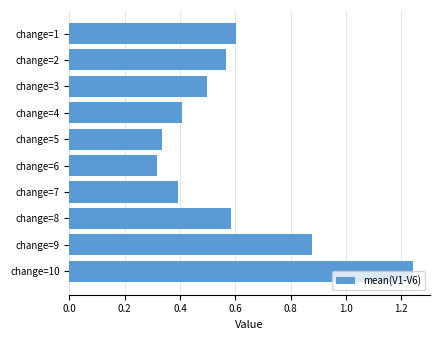

Which label corresponds to the largest value in the chart?

change=10